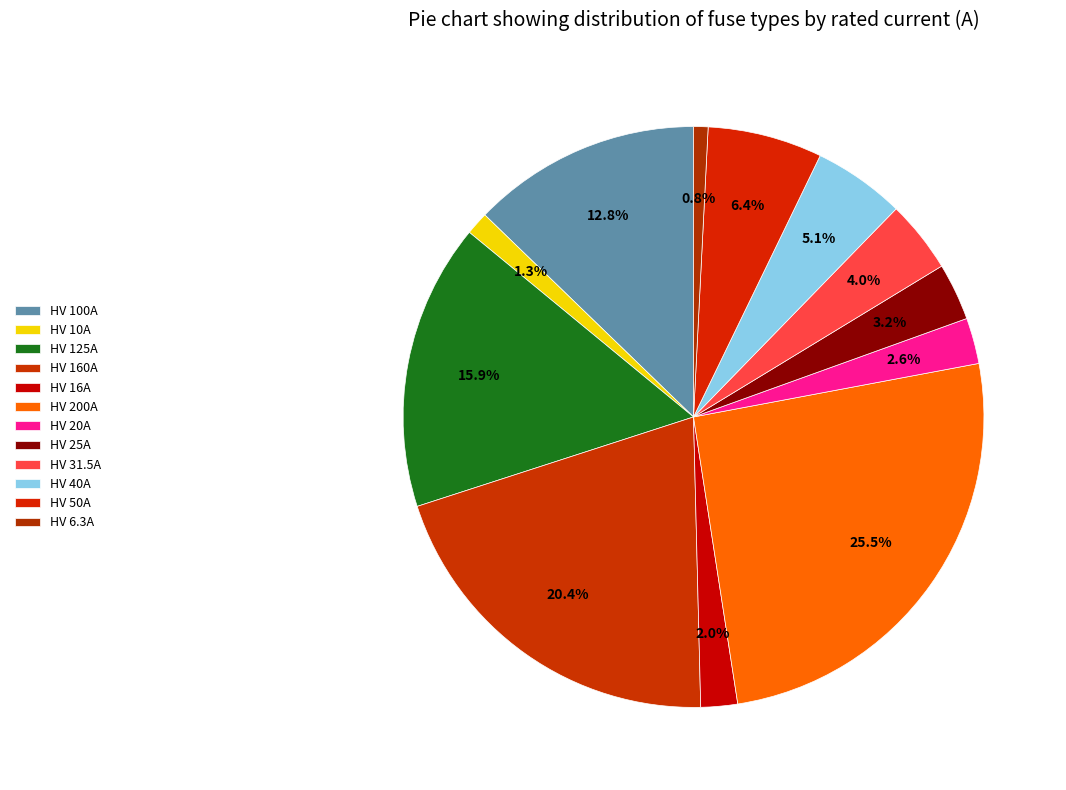

Which has a higher value, HV 160A or HV 50A?

HV 160A